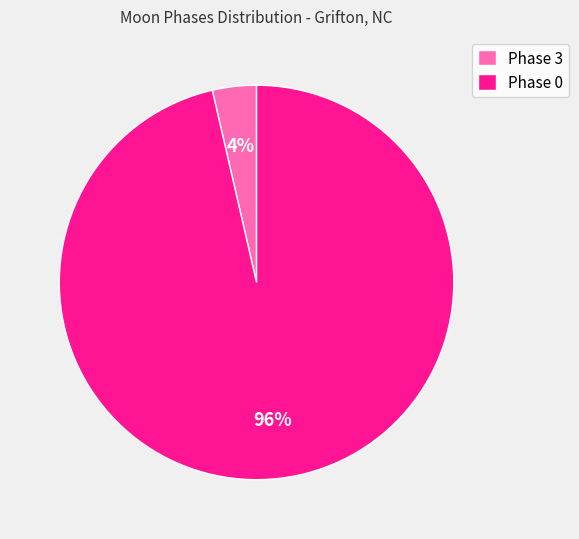

Which slice represents more than half of the pie?

Phase 0